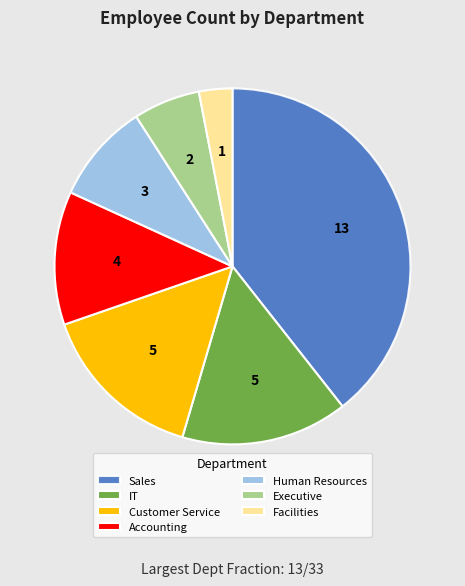

Between Human Resources and Customer Service, which is larger?

Customer Service